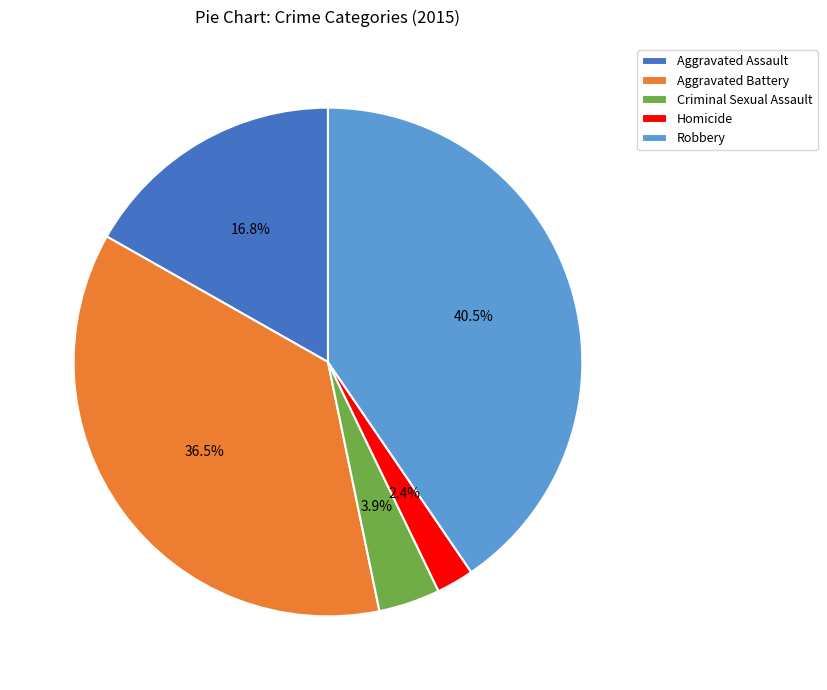

What is the ratio of the value at Homicide to the value at Criminal Sexual Assault?

0.6